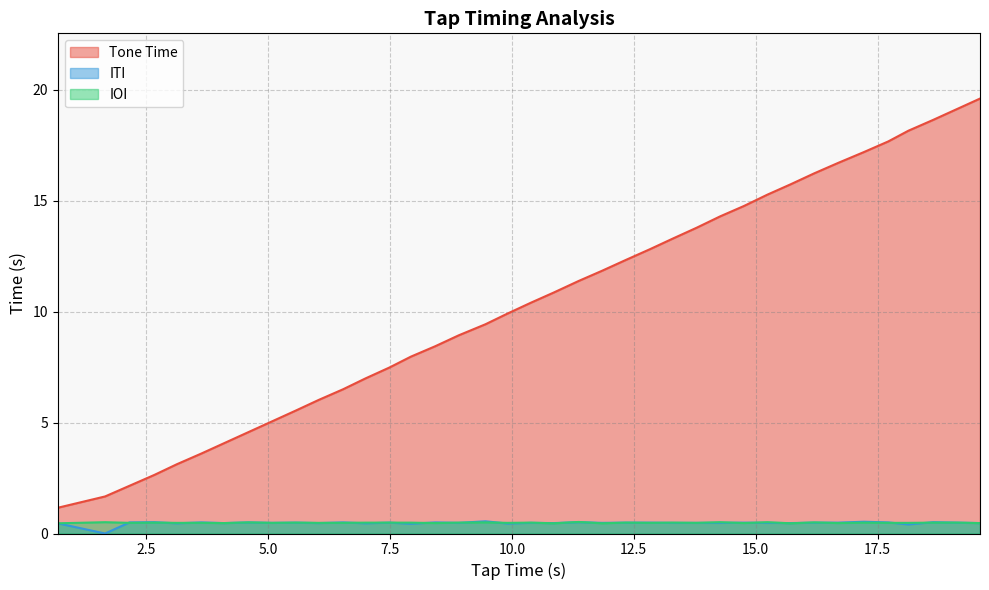

At 3.63, list the series in order from smallest to largest.

IOI, ITI, Tone Time